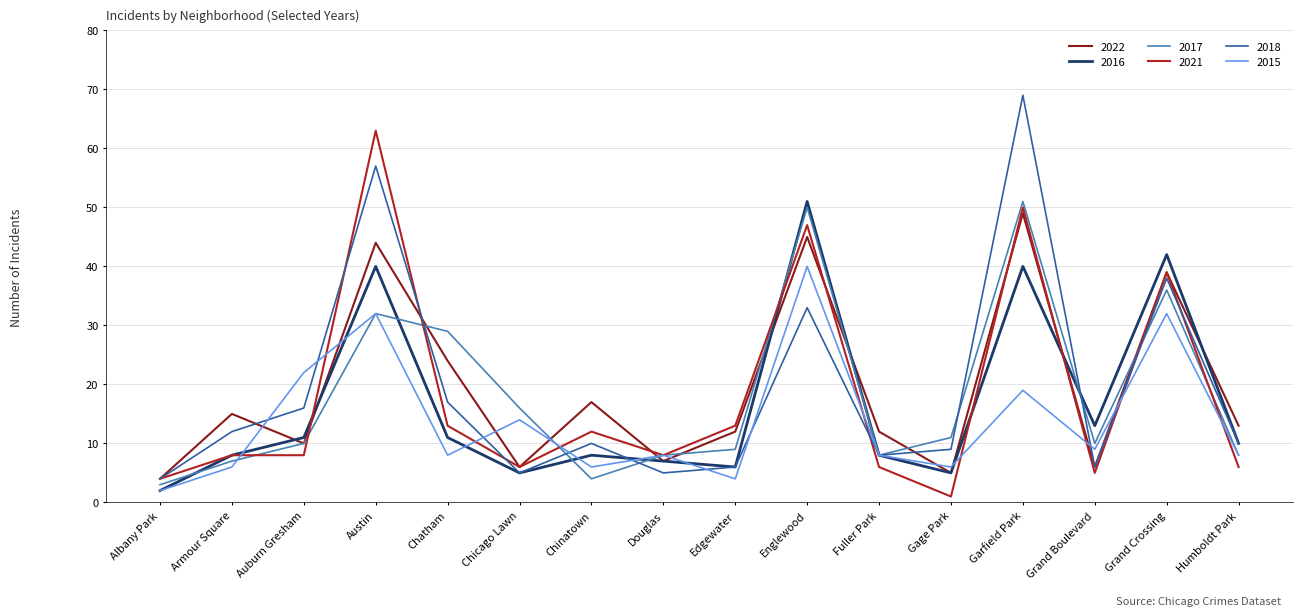

What is the spread (max minus min) of values at Armour Square?

9